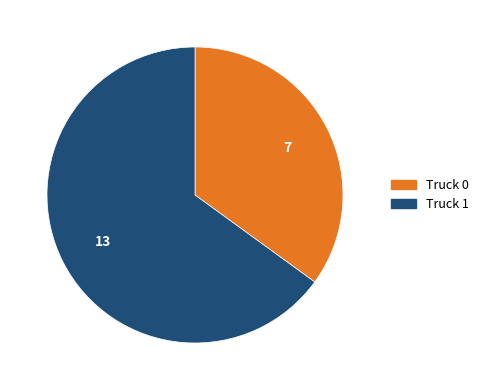

Rank the categories by value from highest to lowest.

Truck 1, Truck 0